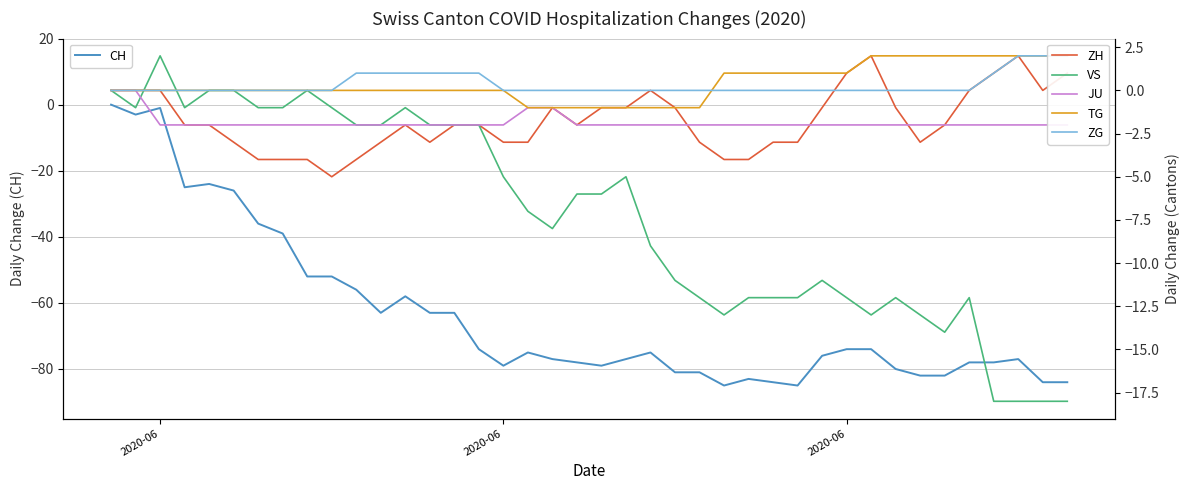

How many data points does each series have?

40